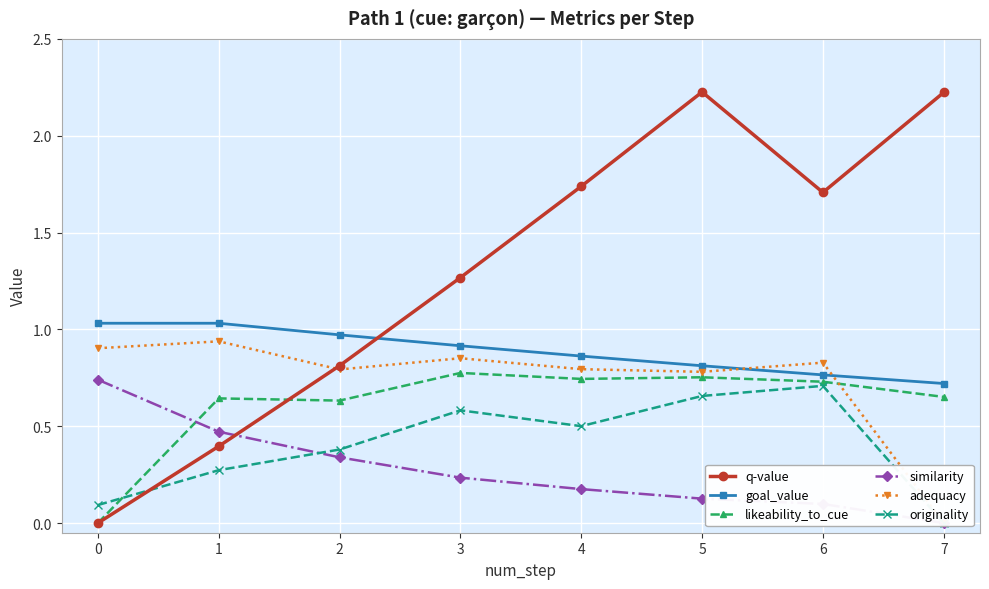

At which category is the sum across all series the highest?

5